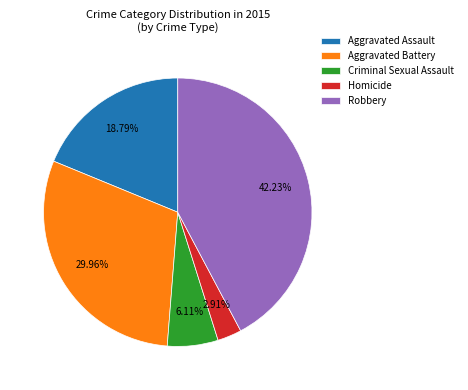

To the nearest percent, what percentage of the pie is Criminal Sexual Assault?

6%